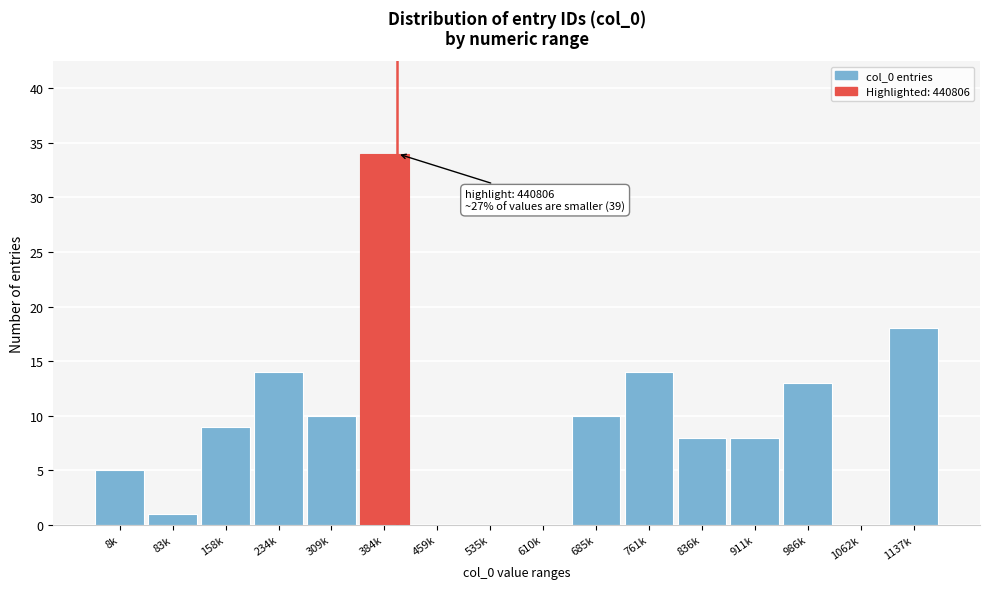

Reading left to right, what are all the values shown in this chart?

8k=5	83k=1	158k=9	234k=14	309k=10	384k=34	459k=0	535k=0	610k=0	685k=10	761k=14	836k=8	911k=8	986k=13	1062k=0	1137k=18